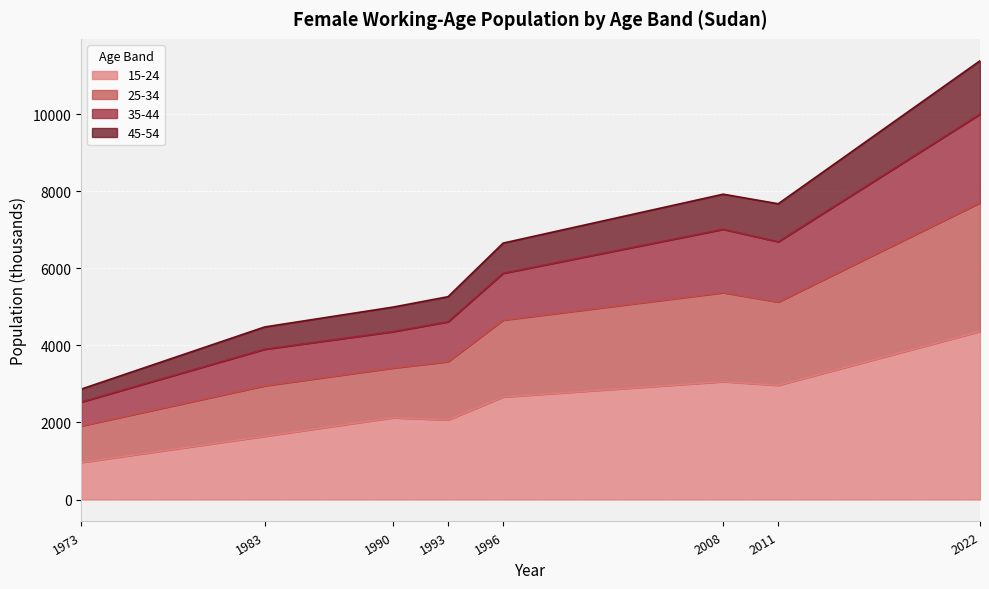

The 15-24 series shows 2278.0 at 1983. True or false?

False